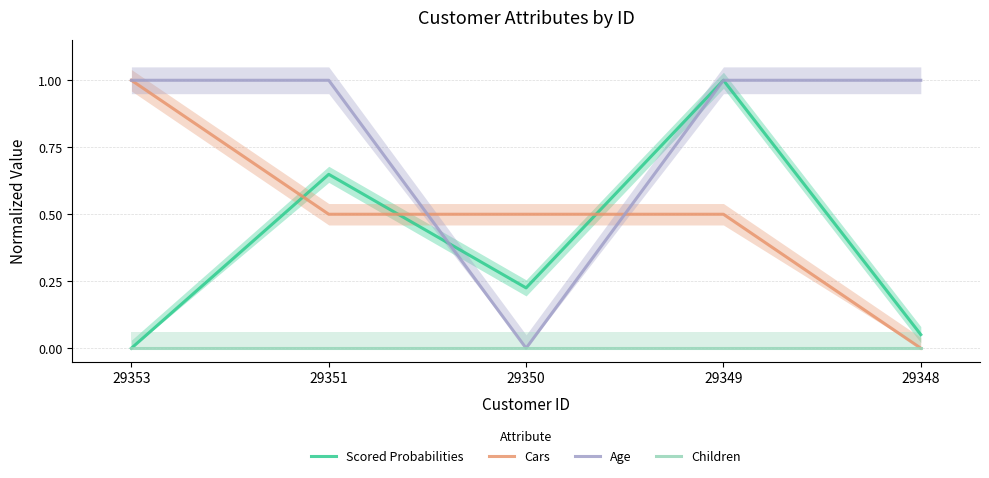

How many interior local peaks does the Scored Probabilities series have?

2